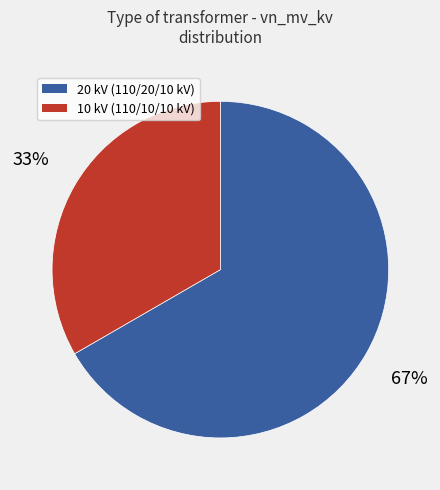

To the nearest percent, what is the average slice percentage?

50%